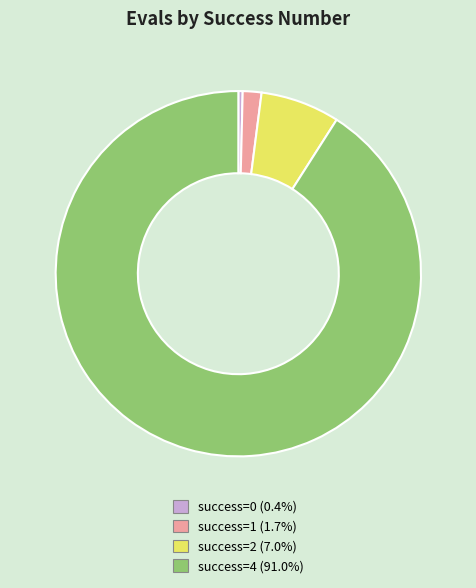

Is there a majority slice in this chart?

Yes